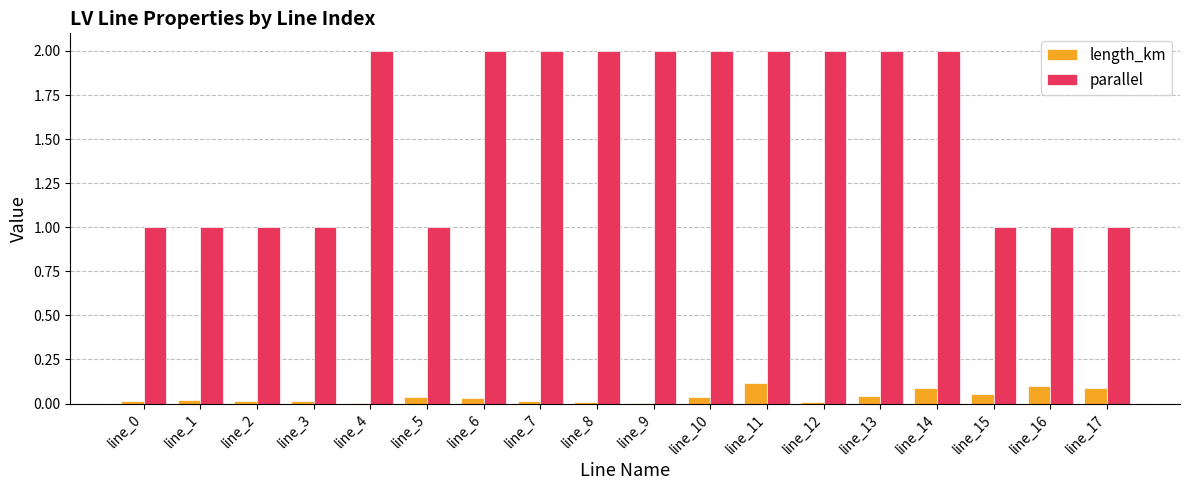

Which series has the largest total across all categories?

parallel